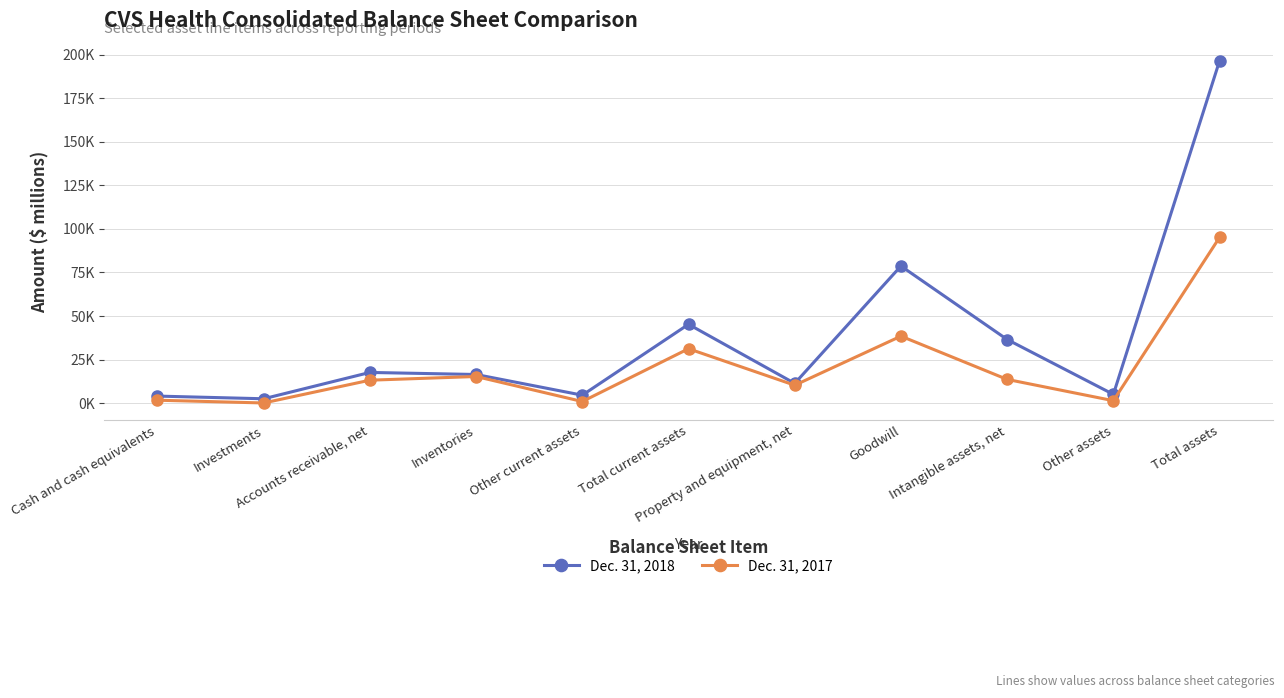

What are all the series names shown in the legend?

Dec. 31, 2018, Dec. 31, 2017